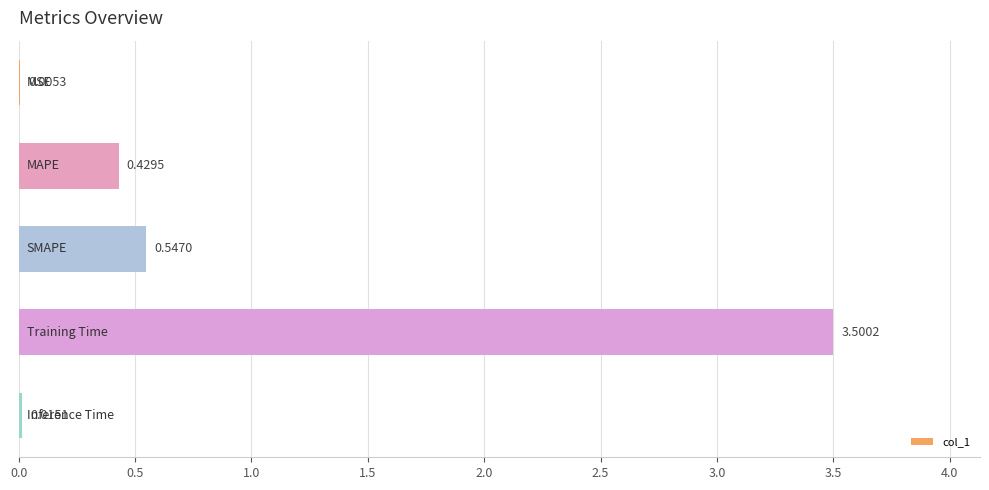

What is the sum of all values?

4.5